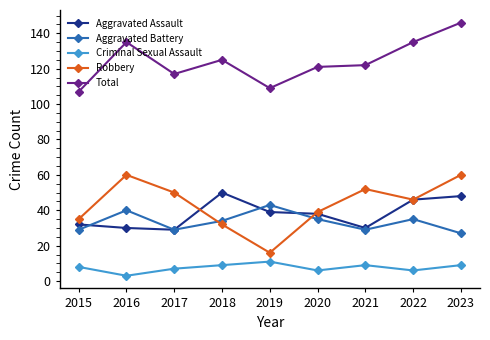

At which category does Criminal Sexual Assault reach its first local valley?

2016